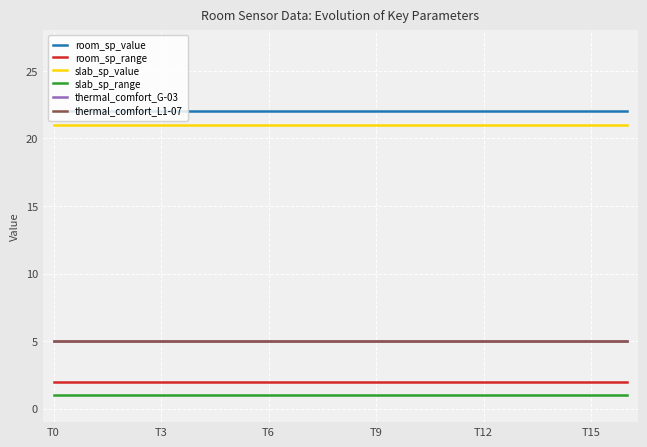

What is the label of the 10th point from the left?

T9